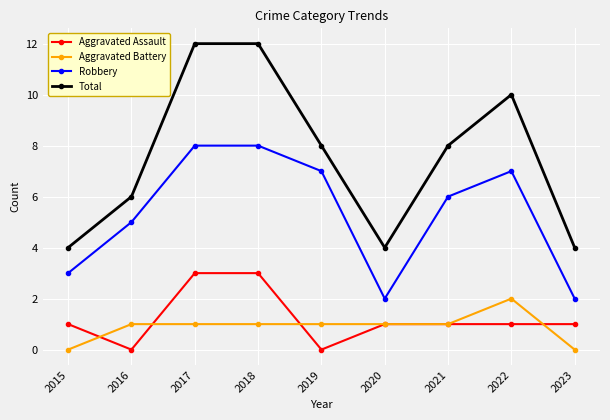

At which category does Total reach its first local valley?

2020